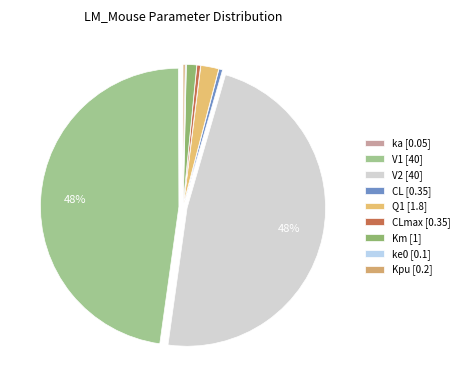

To the nearest percent, what is the difference between the largest and smallest slice percentages?

48%